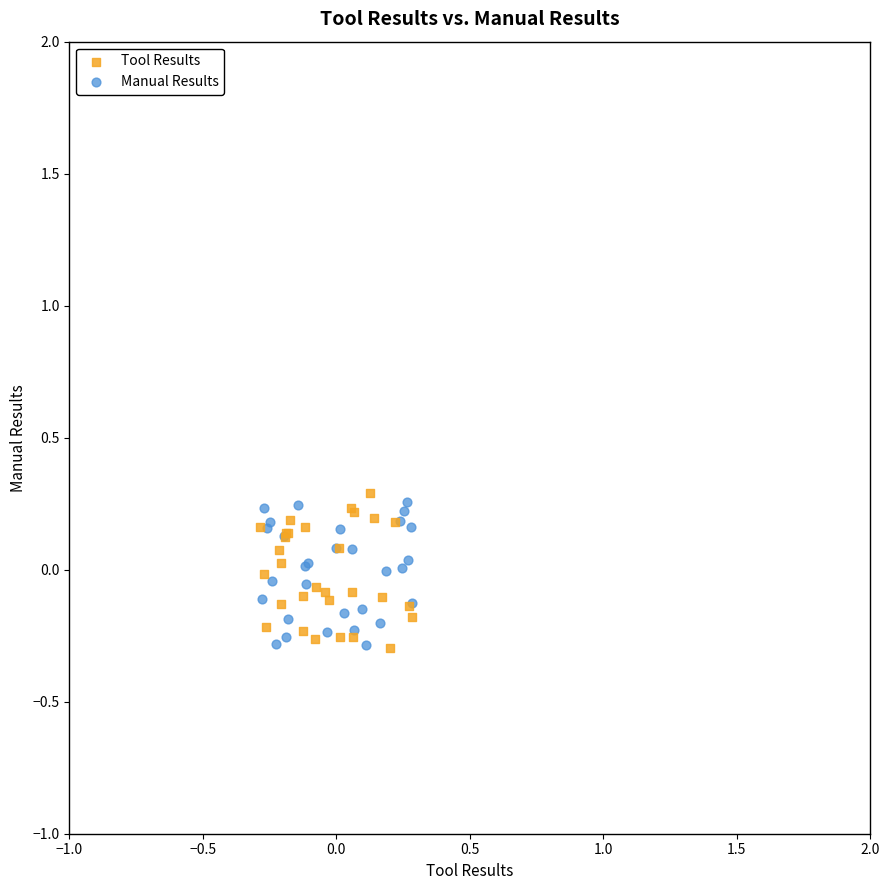

What are all the series names shown in the legend?

Tool Results, Manual Results